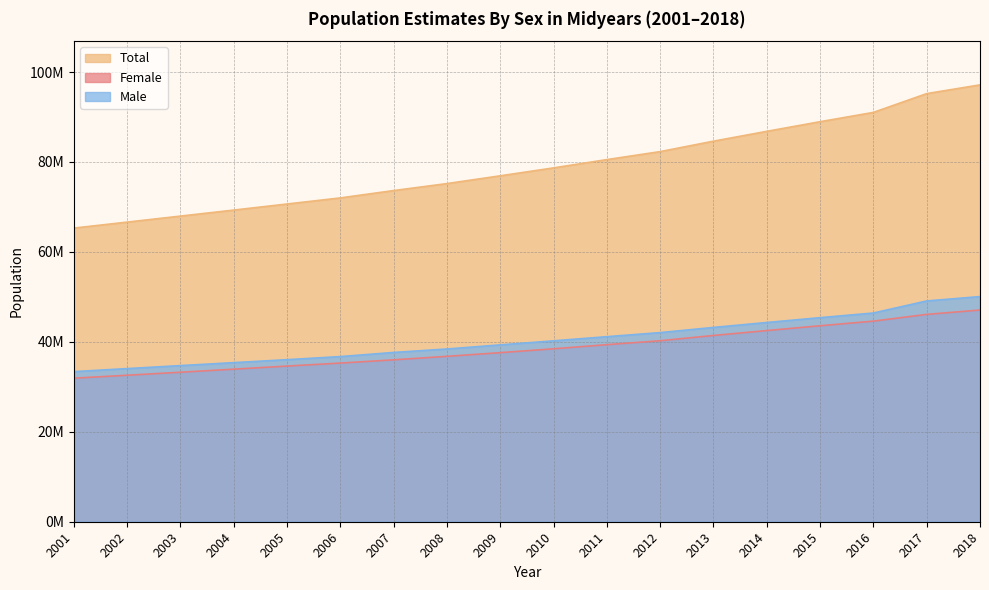

Between 2009 and 2013, which is larger?

2013